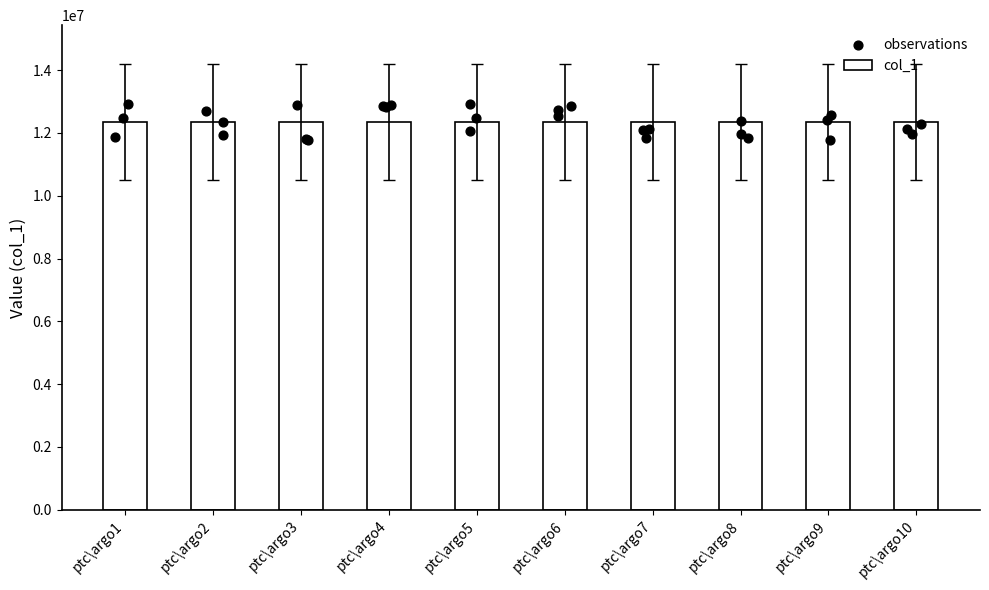

What are all the series names shown in the legend?

col_1, observations